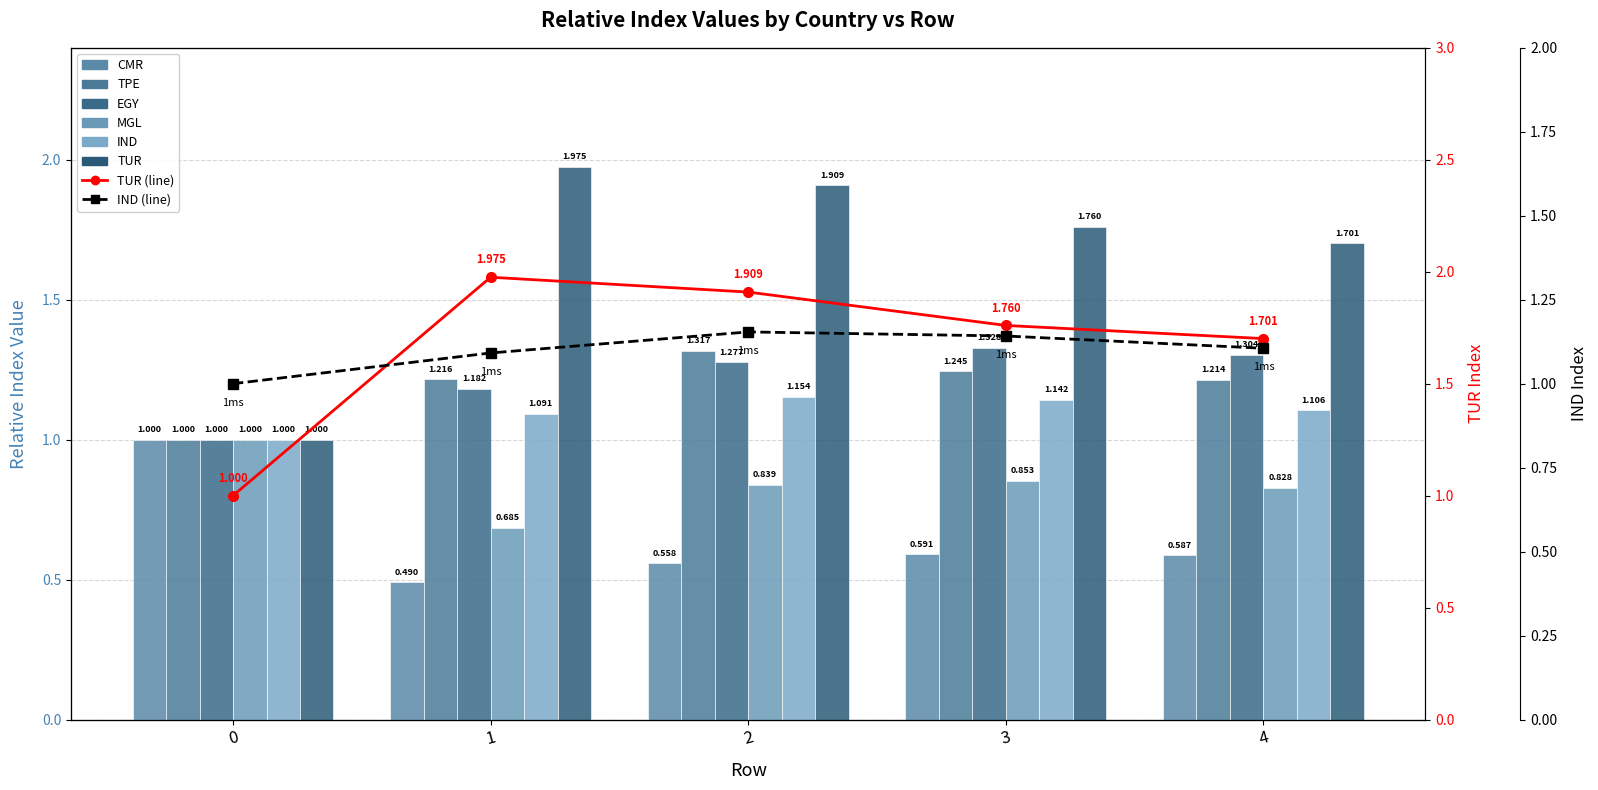

Rank the series at 2 from highest to lowest value.

TUR, TPE, EGY, IND, MGL, CMR